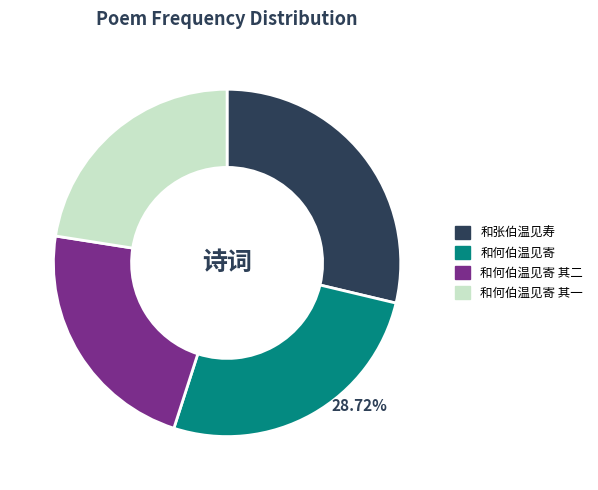

Is it true that 和何伯温见寄 其一 is 16% of the pie?

False